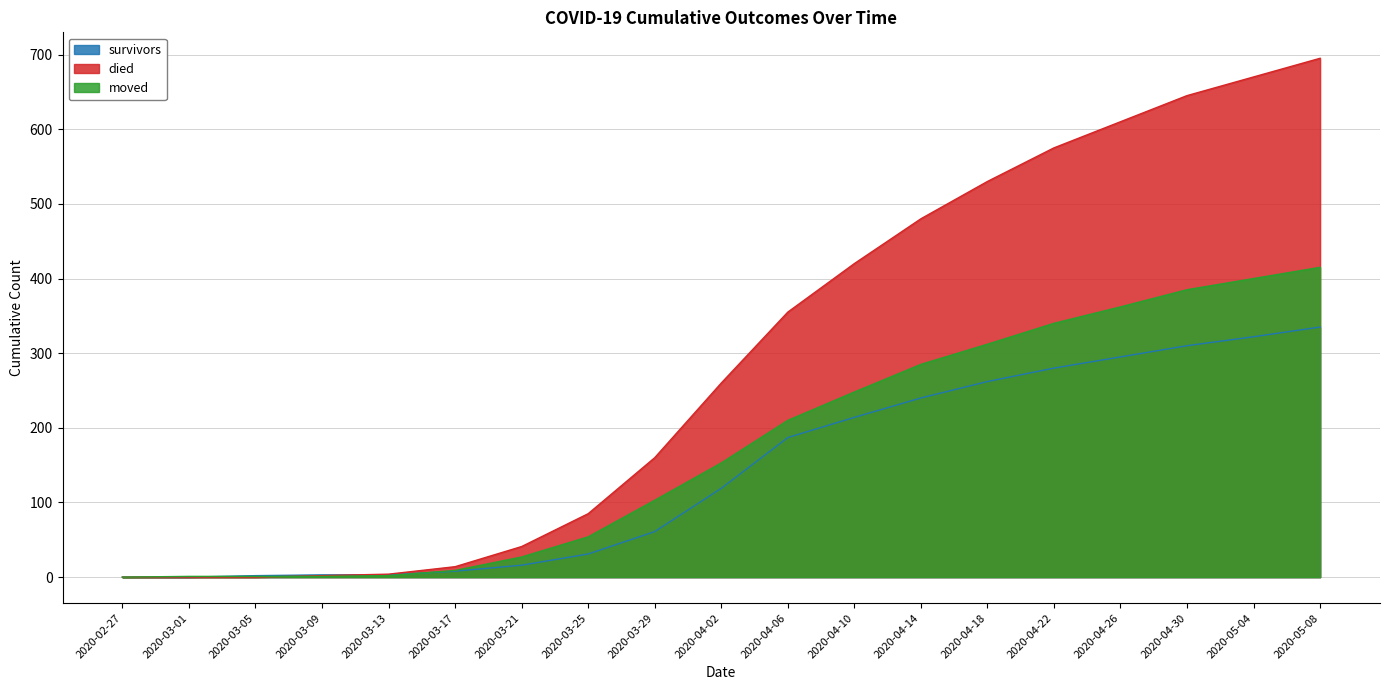

Reading left to right, extract all data points from this chart.

survivors: 2020-02-27=0	2020-03-01=0	2020-03-05=2	2020-03-09=3	2020-03-13=3	2020-03-17=8	2020-03-21=16	2020-03-25=31	2020-03-29=61	2020-04-02=119	2020-04-06=187	2020-04-10=214	2020-04-14=240	2020-04-18=262	2020-04-22=280	2020-04-26=295	2020-04-30=310	2020-05-04=322	2020-05-08=335
died: 2020-02-27=0	2020-03-01=0	2020-03-05=0	2020-03-09=2	2020-03-13=4	2020-03-17=14	2020-03-21=41	2020-03-25=85	2020-03-29=160	2020-04-02=260	2020-04-06=355	2020-04-10=420	2020-04-14=480	2020-04-18=530	2020-04-22=575	2020-04-26=610	2020-04-30=645	2020-05-04=670	2020-05-08=695
moved: 2020-02-27=0	2020-03-01=1	2020-03-05=1	2020-03-09=1	2020-03-13=2	2020-03-17=9	2020-03-21=27	2020-03-25=54	2020-03-29=103	2020-04-02=153	2020-04-06=210	2020-04-10=248	2020-04-14=285	2020-04-18=312	2020-04-22=340	2020-04-26=362	2020-04-30=385	2020-05-04=400	2020-05-08=415